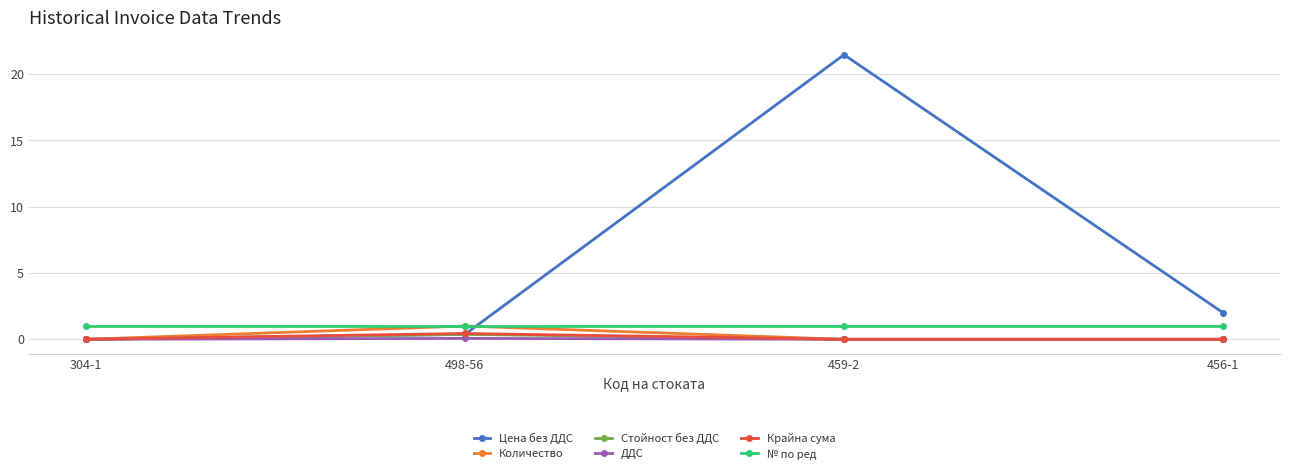

The Крайна сума series shows 0.0 at 459-2. True or false?

True